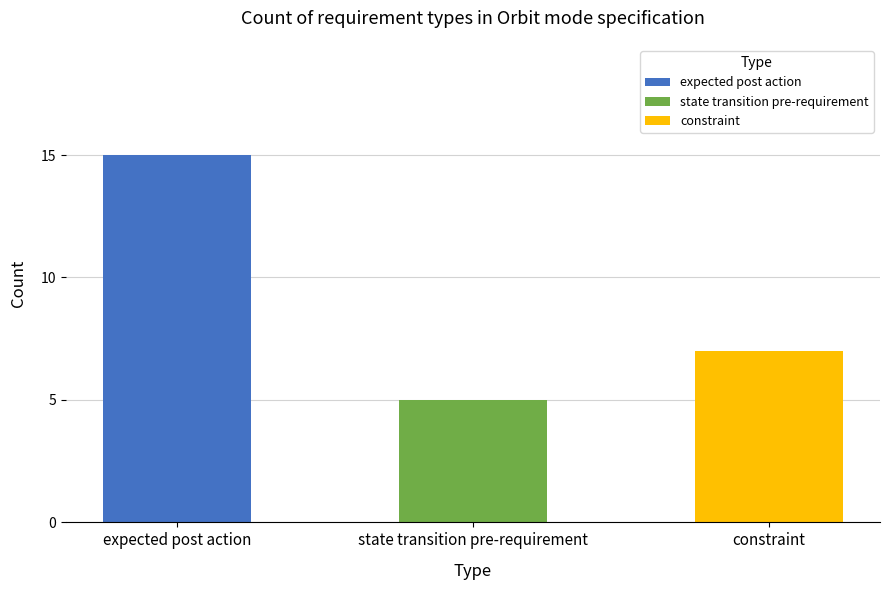

Does the chart contain any negative values?

No